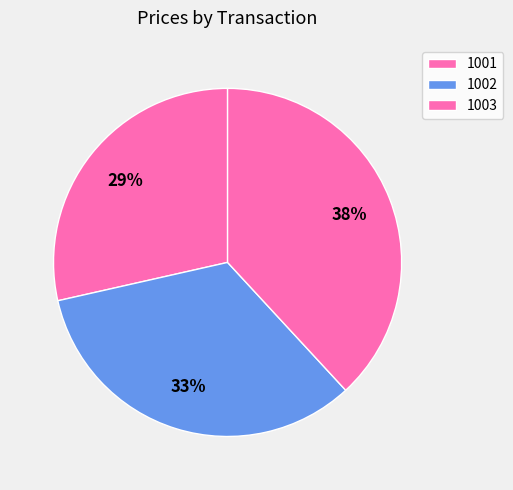

How many slices are in this pie chart?

3